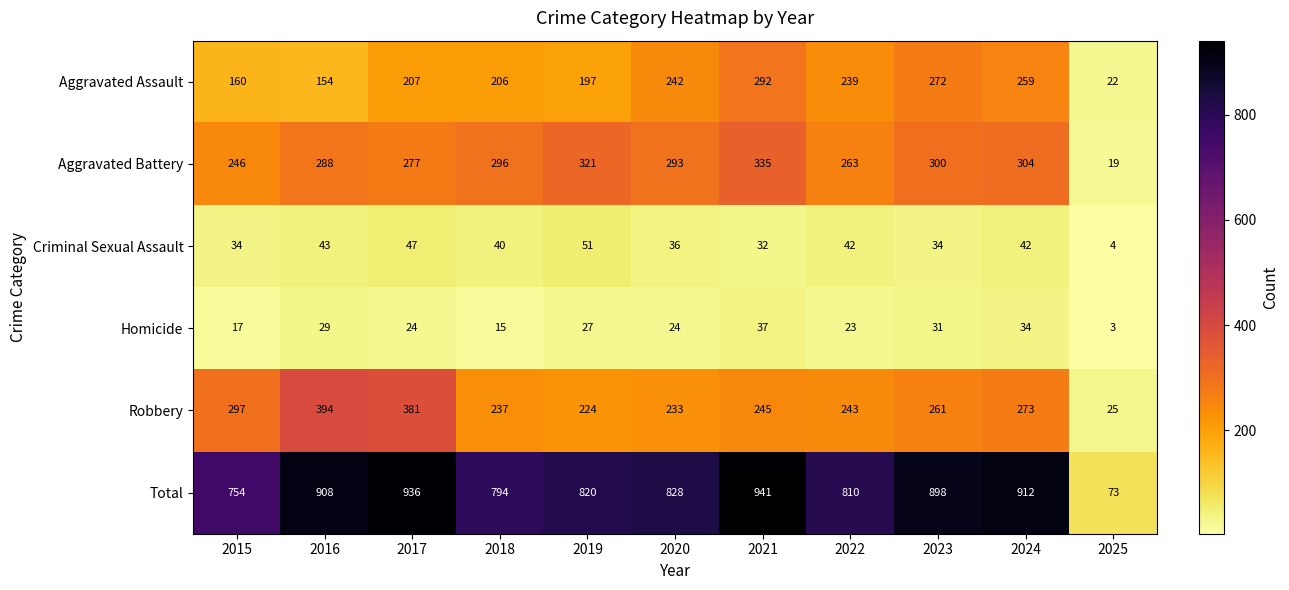

At how many categories does at least one series exceed 81?

10